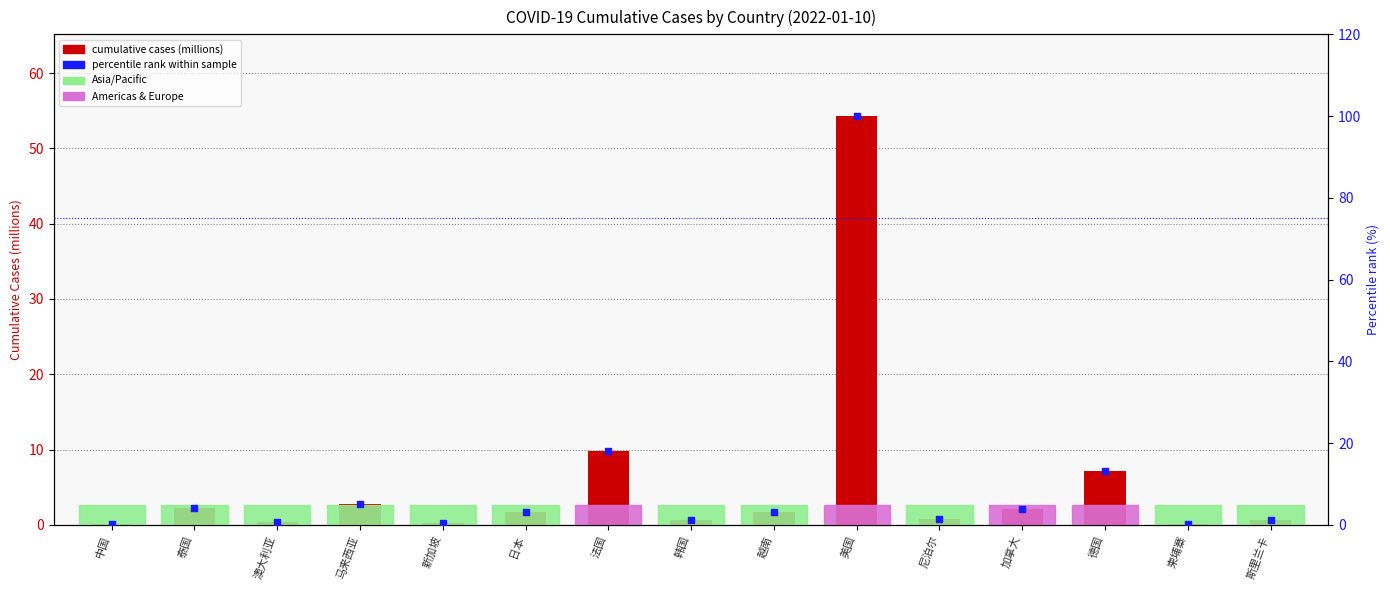

What is the total value across all series at 马来西亚?

7.8